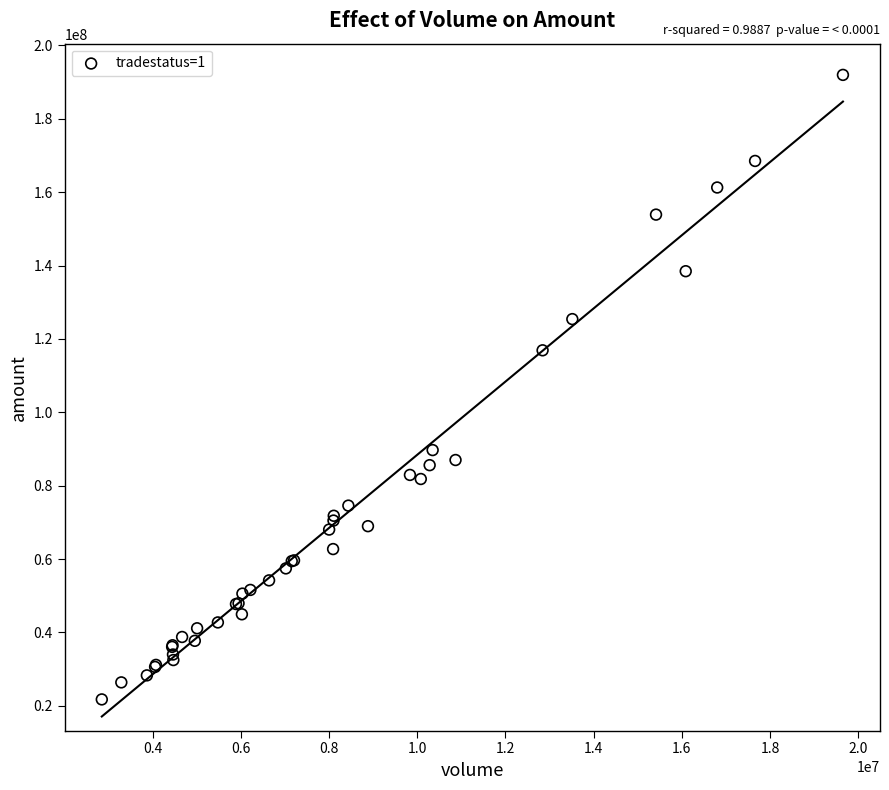

What Y value in the scatter plot is closest to 106864010?

116908044